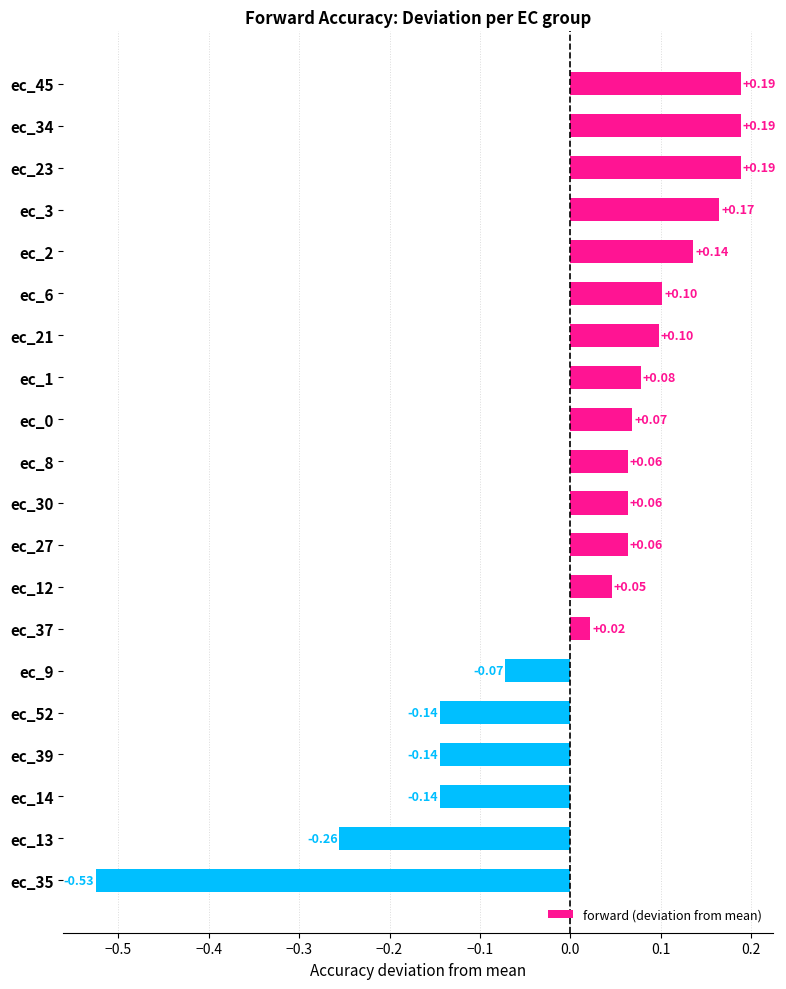

Are the bars horizontal?

Yes